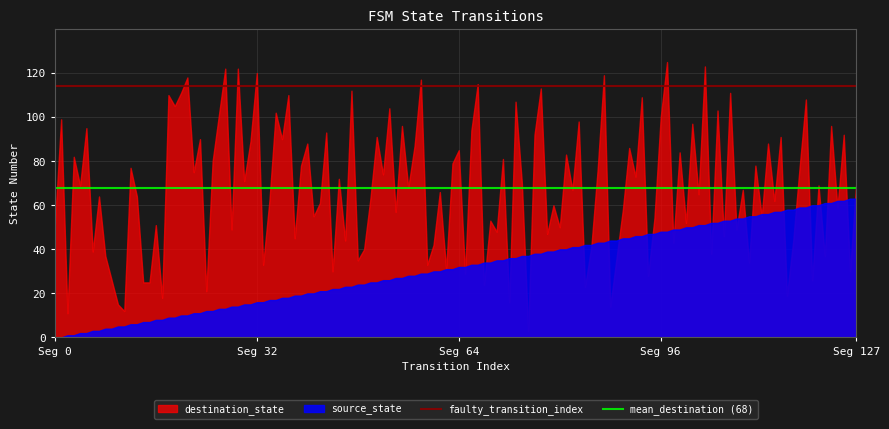

Rank the series by their maximum value, from highest to lowest.

destination_state, source_state